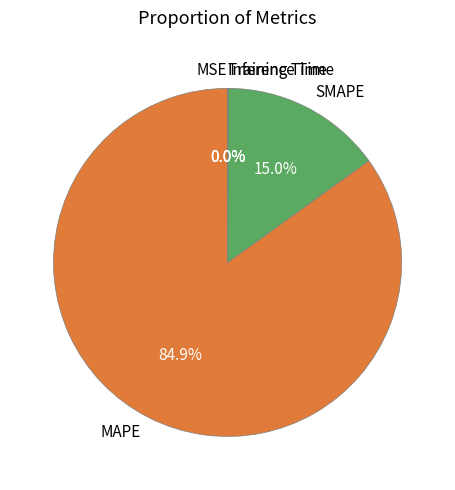

Which category accounts for the majority?

MAPE